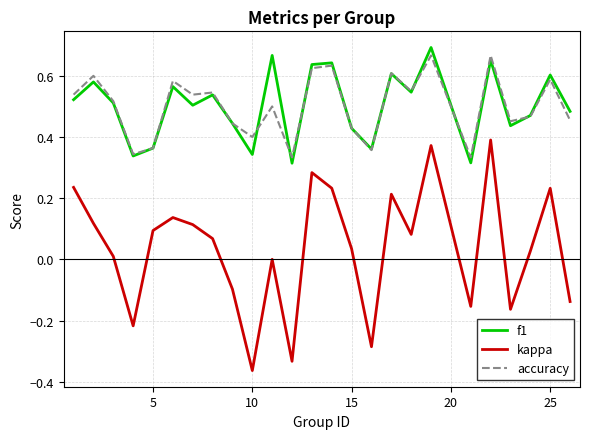

True or false: kappa and f1 intersect in this chart.

False